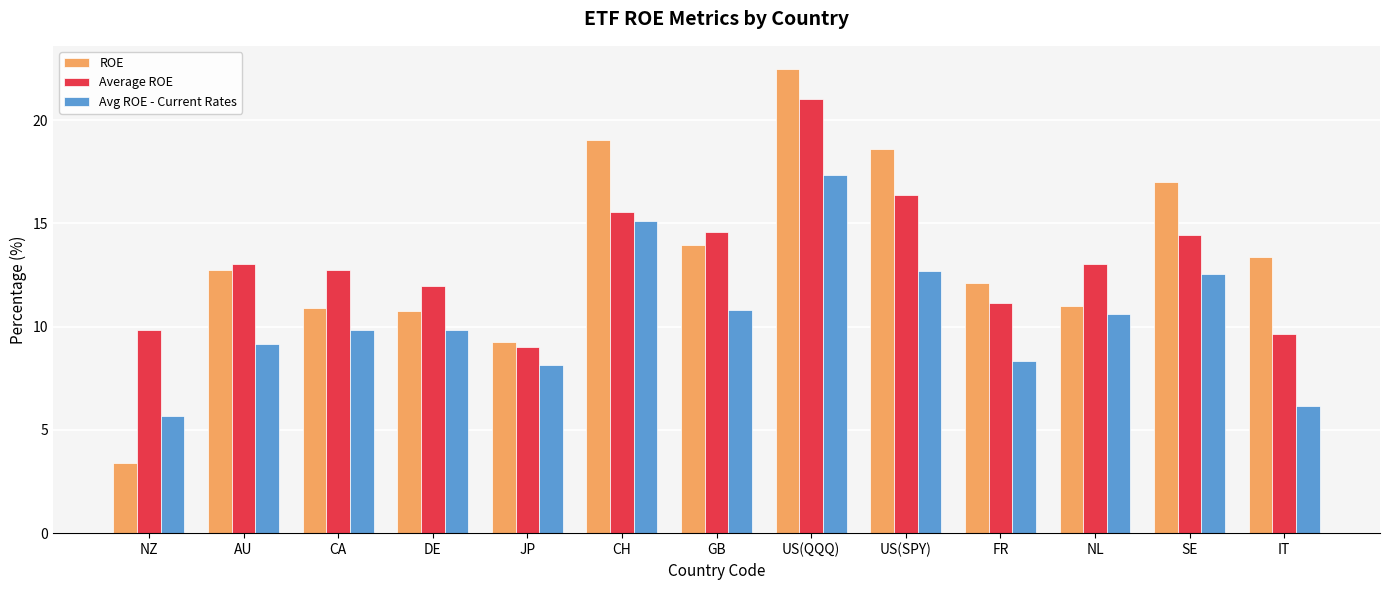

True or false: Average ROE has a value of 24.7 at US(SPY).

False